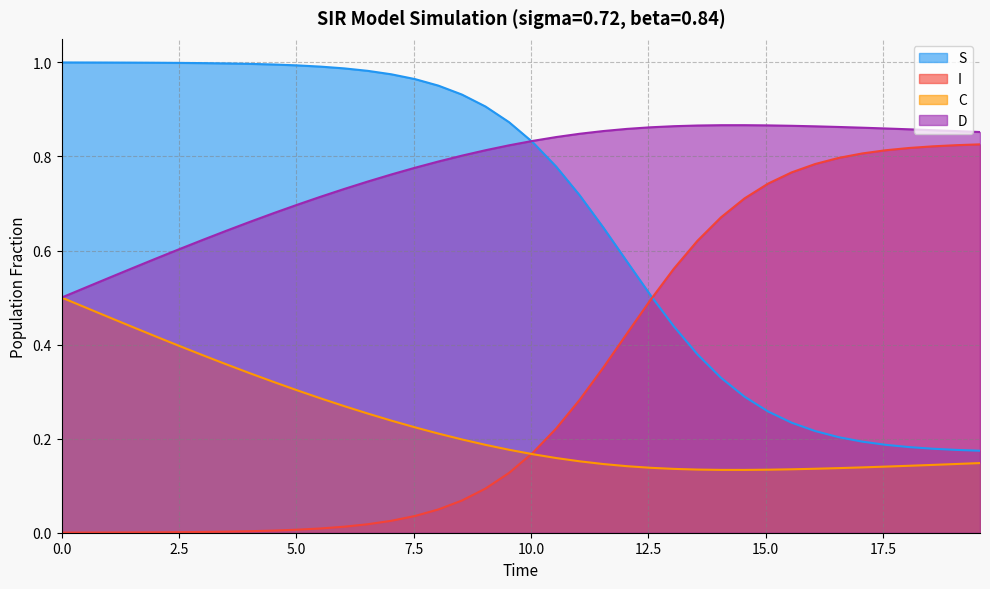

In D, how many points are higher than both neighbors (excluding endpoints)?

1